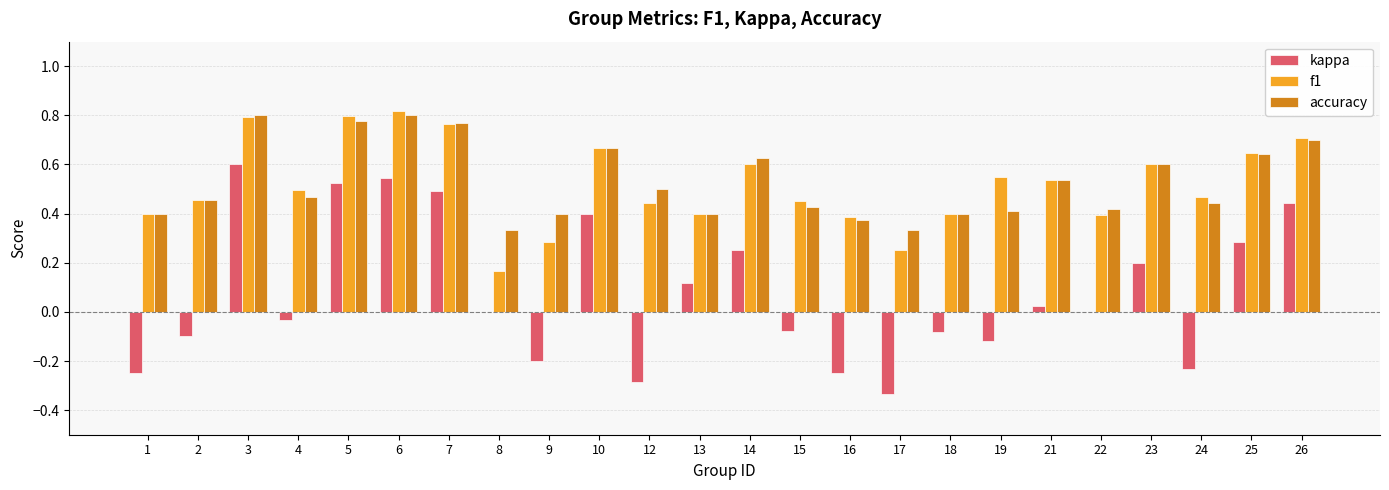

What is the total value across all series at 3?

2.2